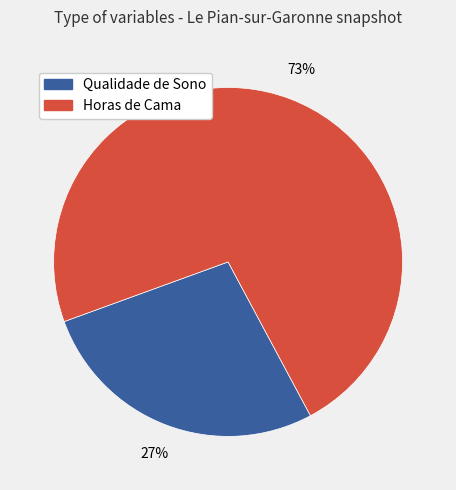

Count the number of slices in the pie.

2